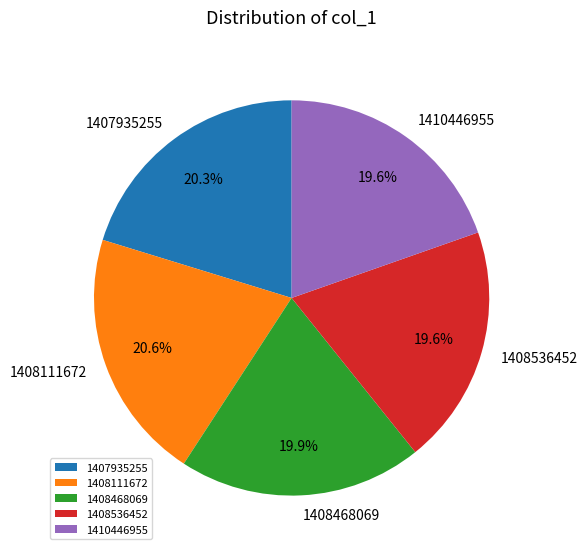

How much of the chart is everything except 1410446955?

80.4%